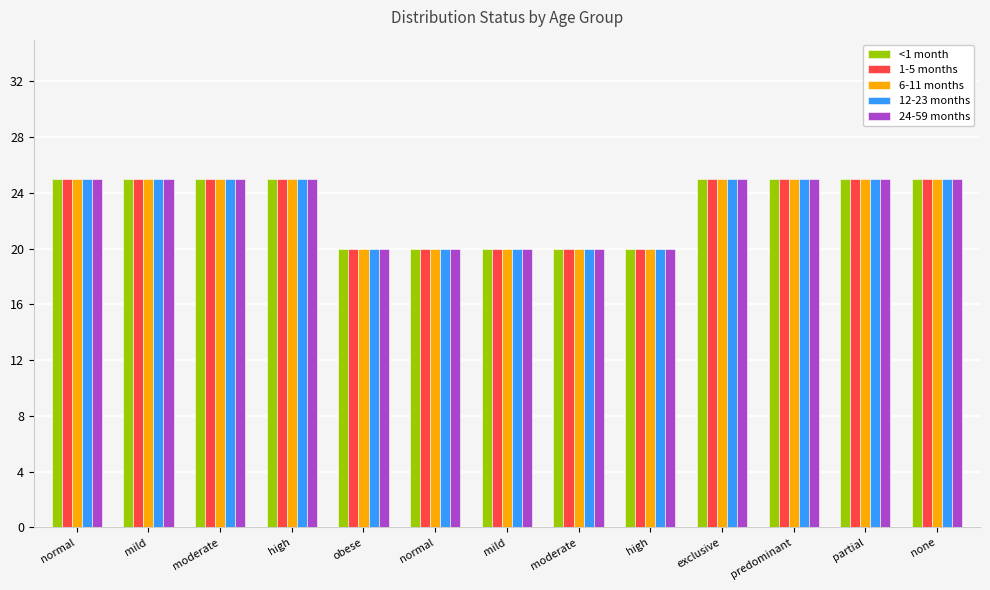

How many categories are shown in the chart?

13